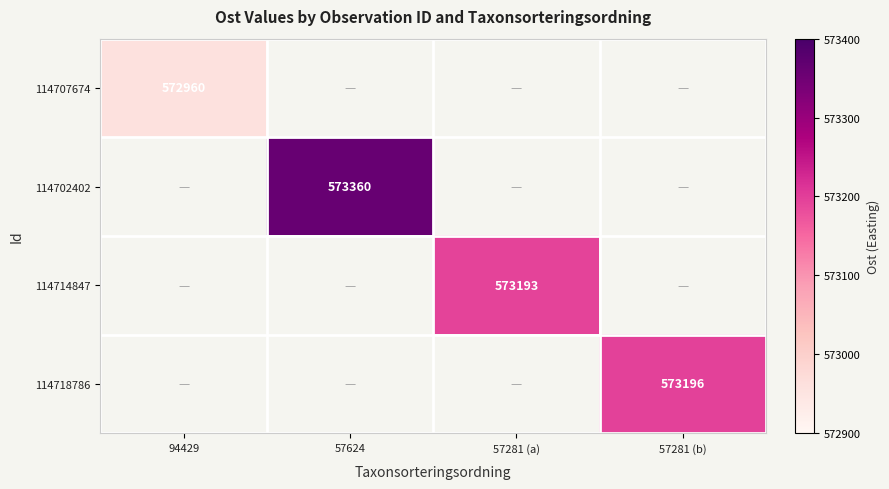

What is the maximum value shown in the chart?

573360.0